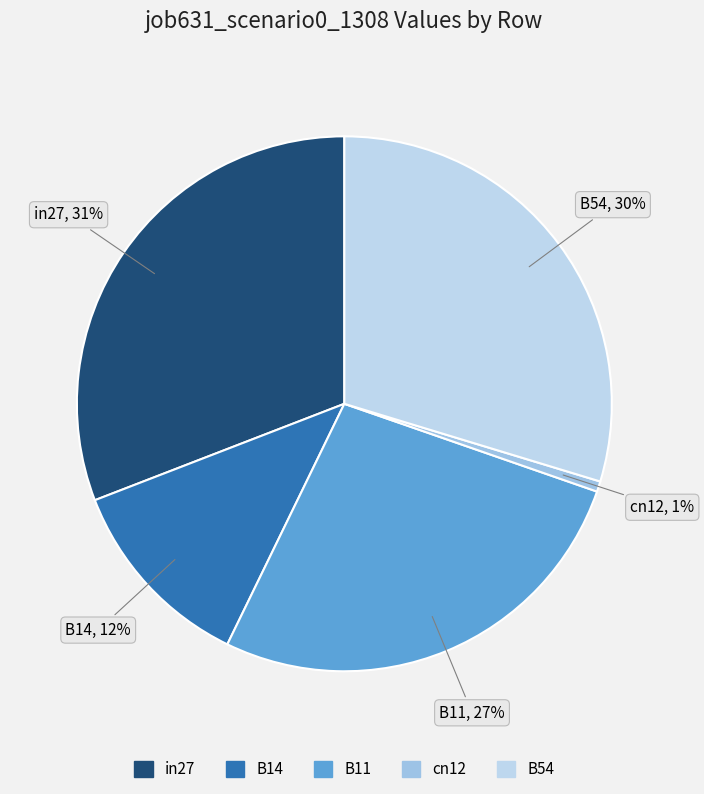

To the nearest percent, what is the average slice percentage?

20%